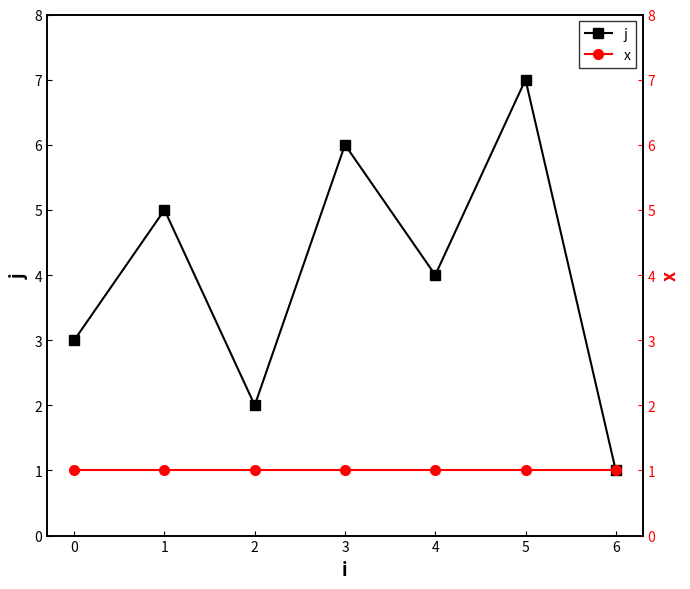

At which category does j reach its first local peak?

1